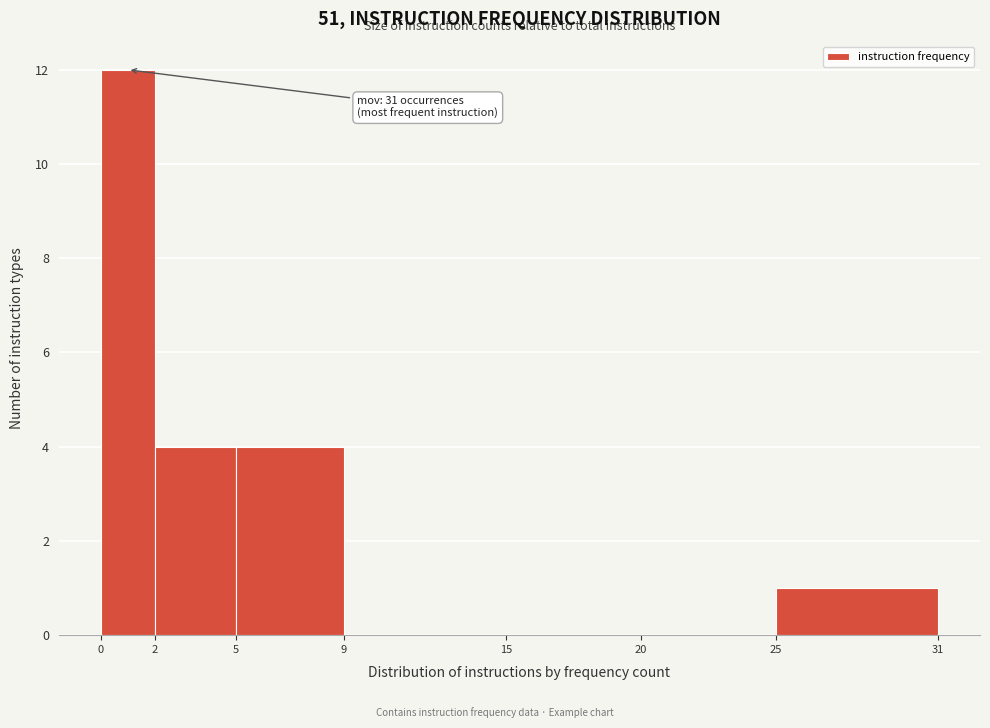

Reading left to right, extract all data points from this chart.

0=12	2=4	5=4	9=0	15=0	20=0	25=1